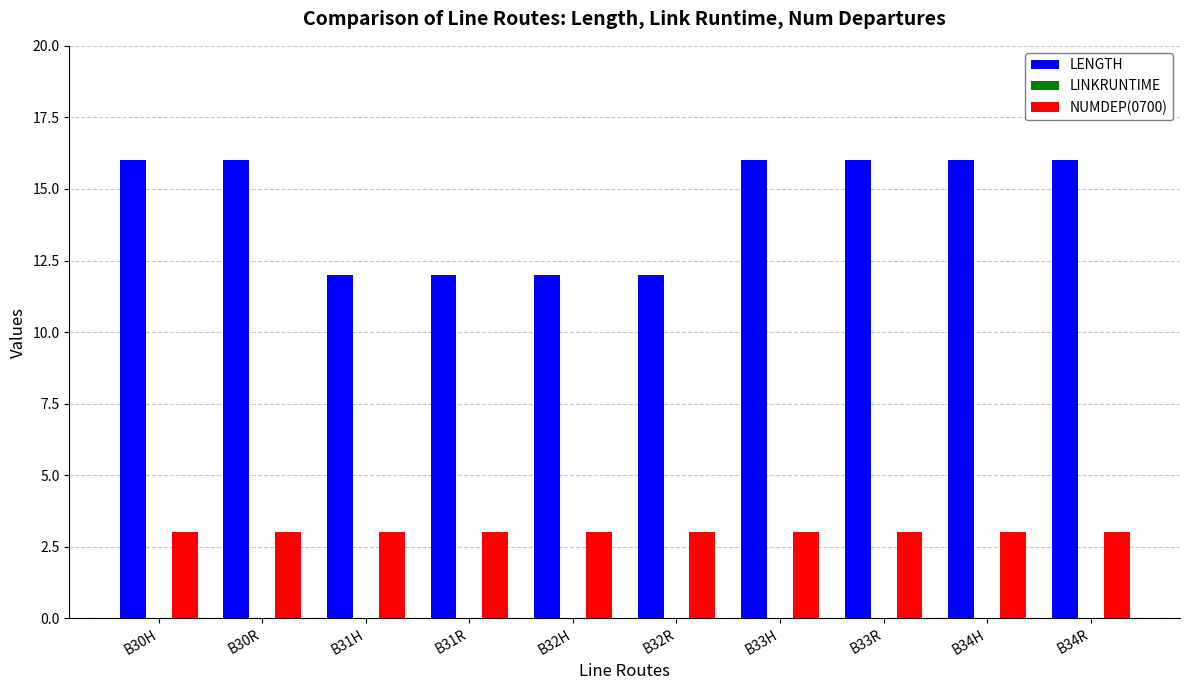

Which series has the largest total across all categories?

LENGTH